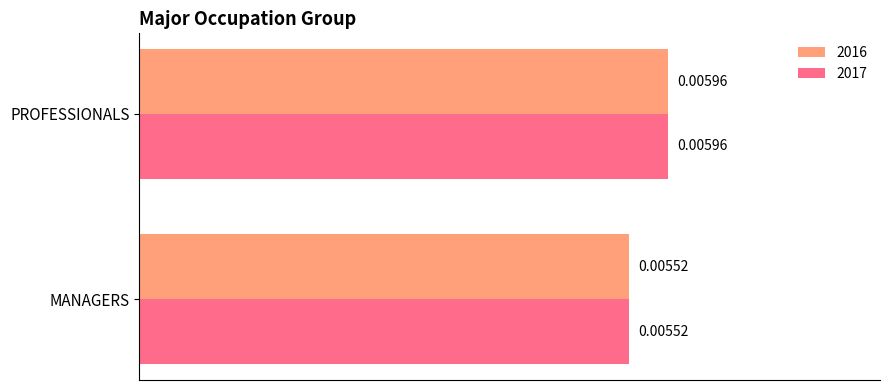

At which category is the sum across all series the highest?

PROFESSIONALS